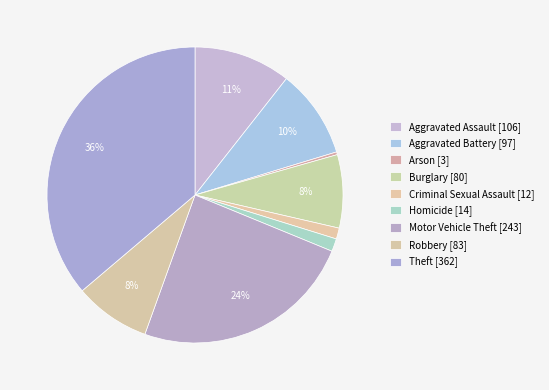

How many slices are in this pie chart?

9